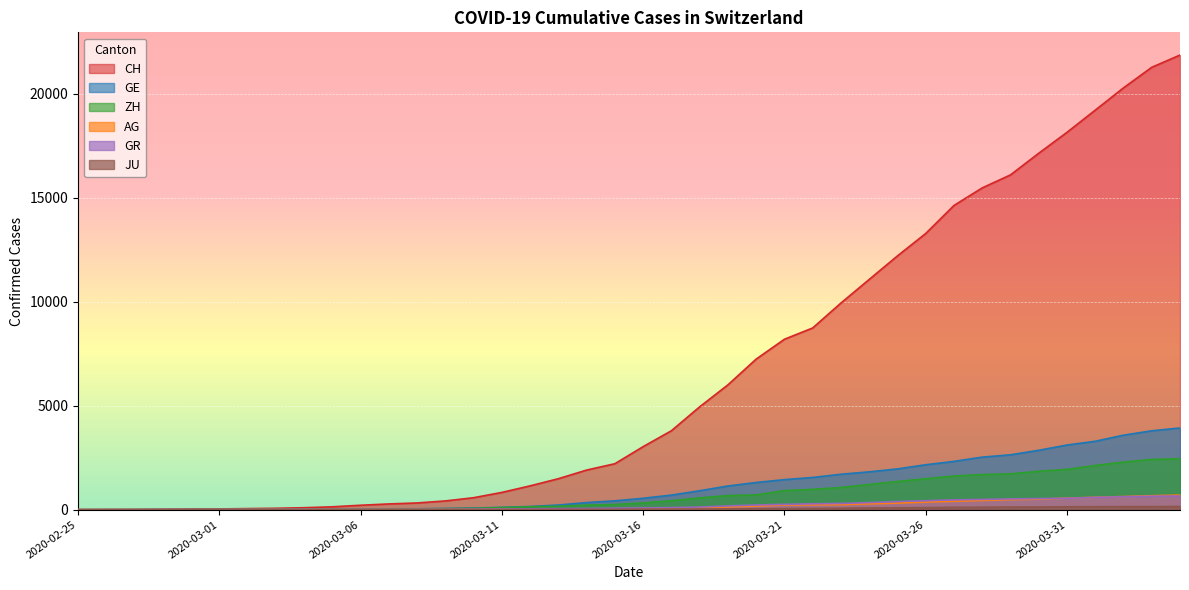

How many categories are shown in the chart?

40